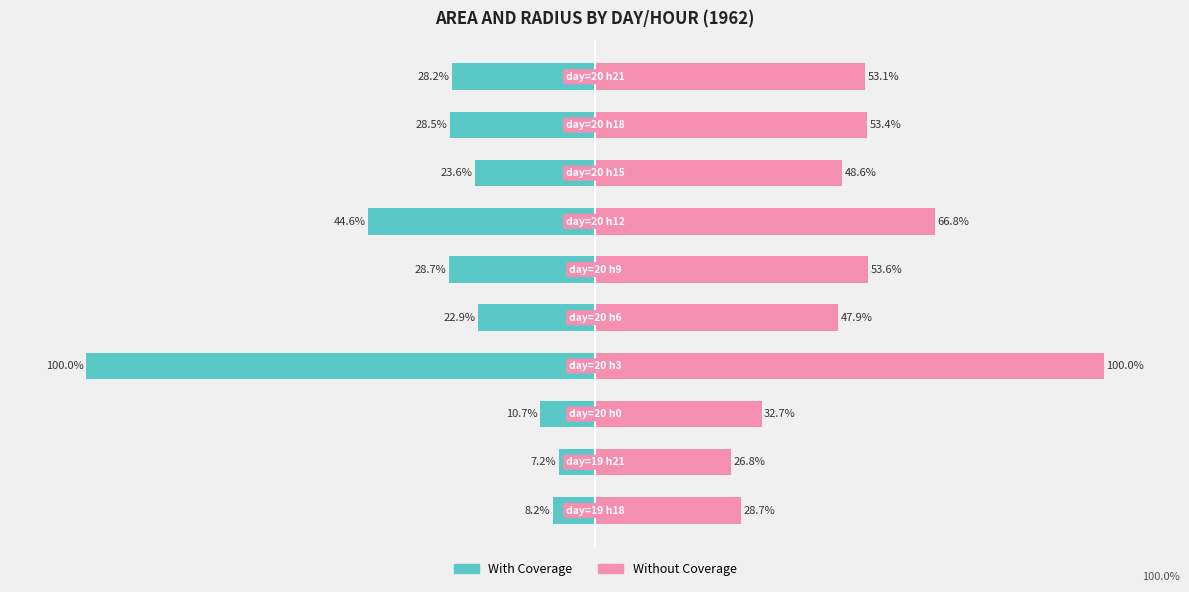

Is it true that With Coverage equals -2.2 at −100?

False